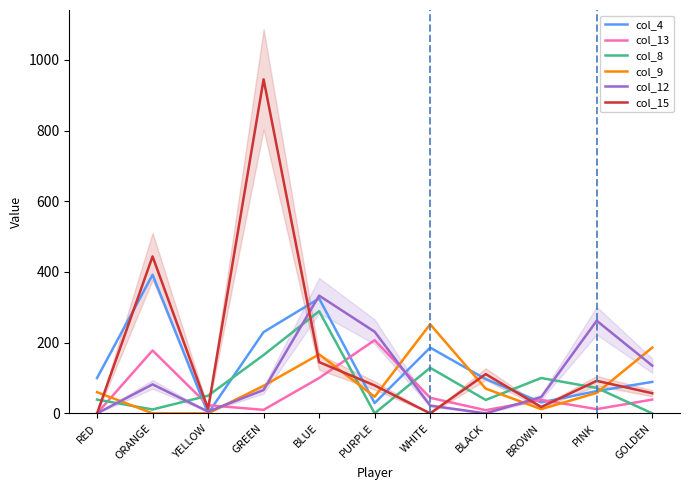

Is it true that col_9 equals 60 at RED?

True